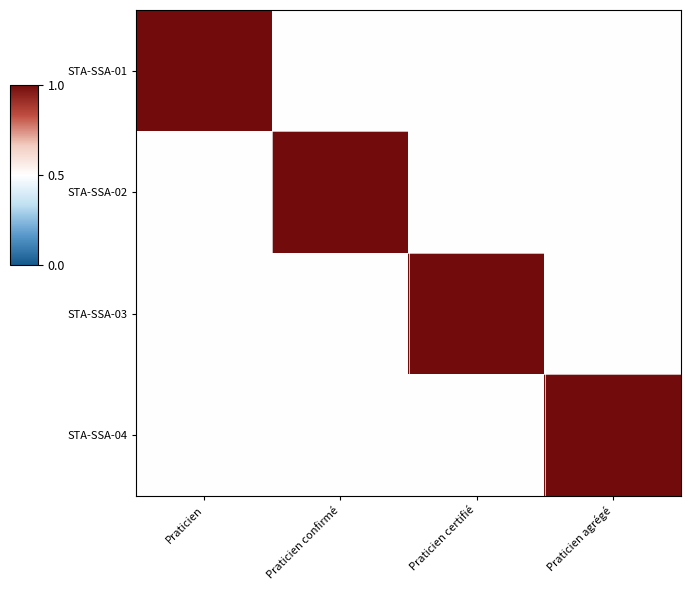

What is the total value across all series at Praticien agrégé?

2.5